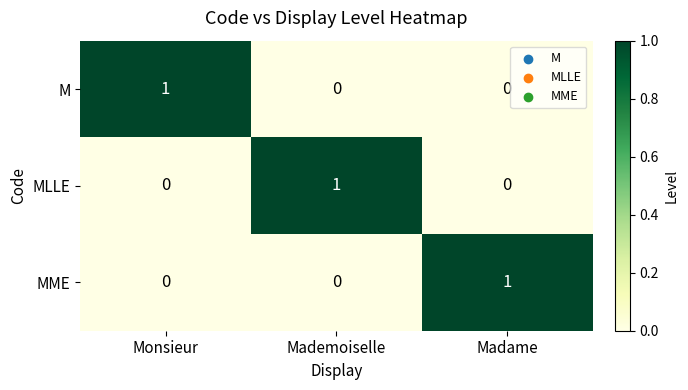

True or false: MLLE has a value of 0 at Monsieur.

True